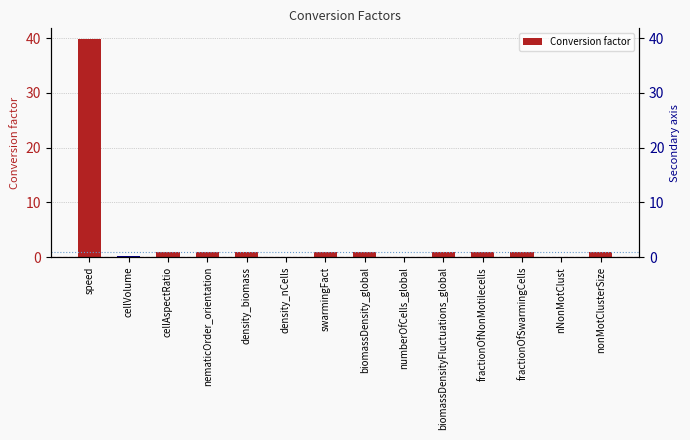

What is the difference between the second highest and minimum values?

1.0